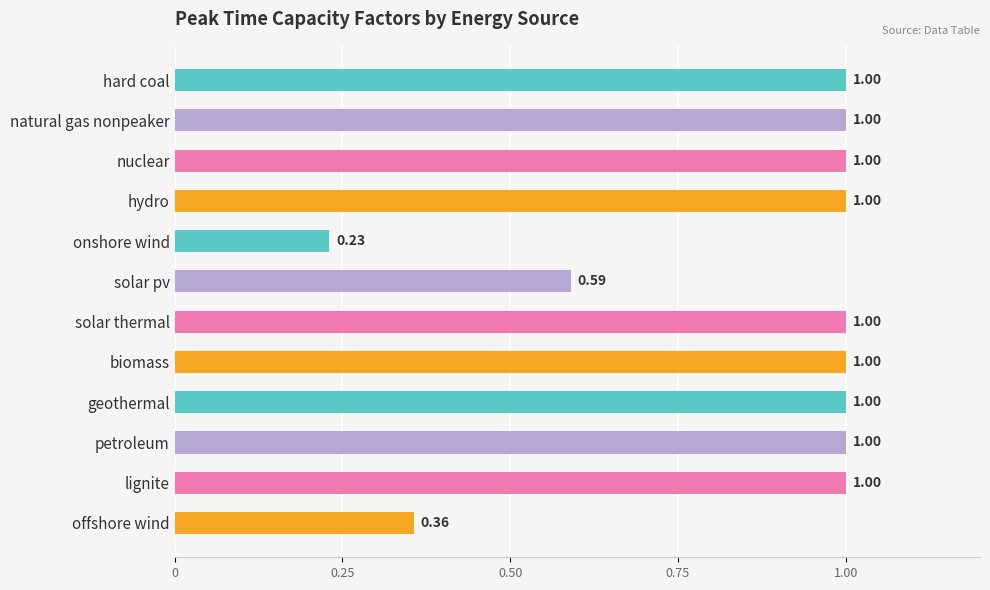

Where is the data nearest to the value 0?

onshore wind